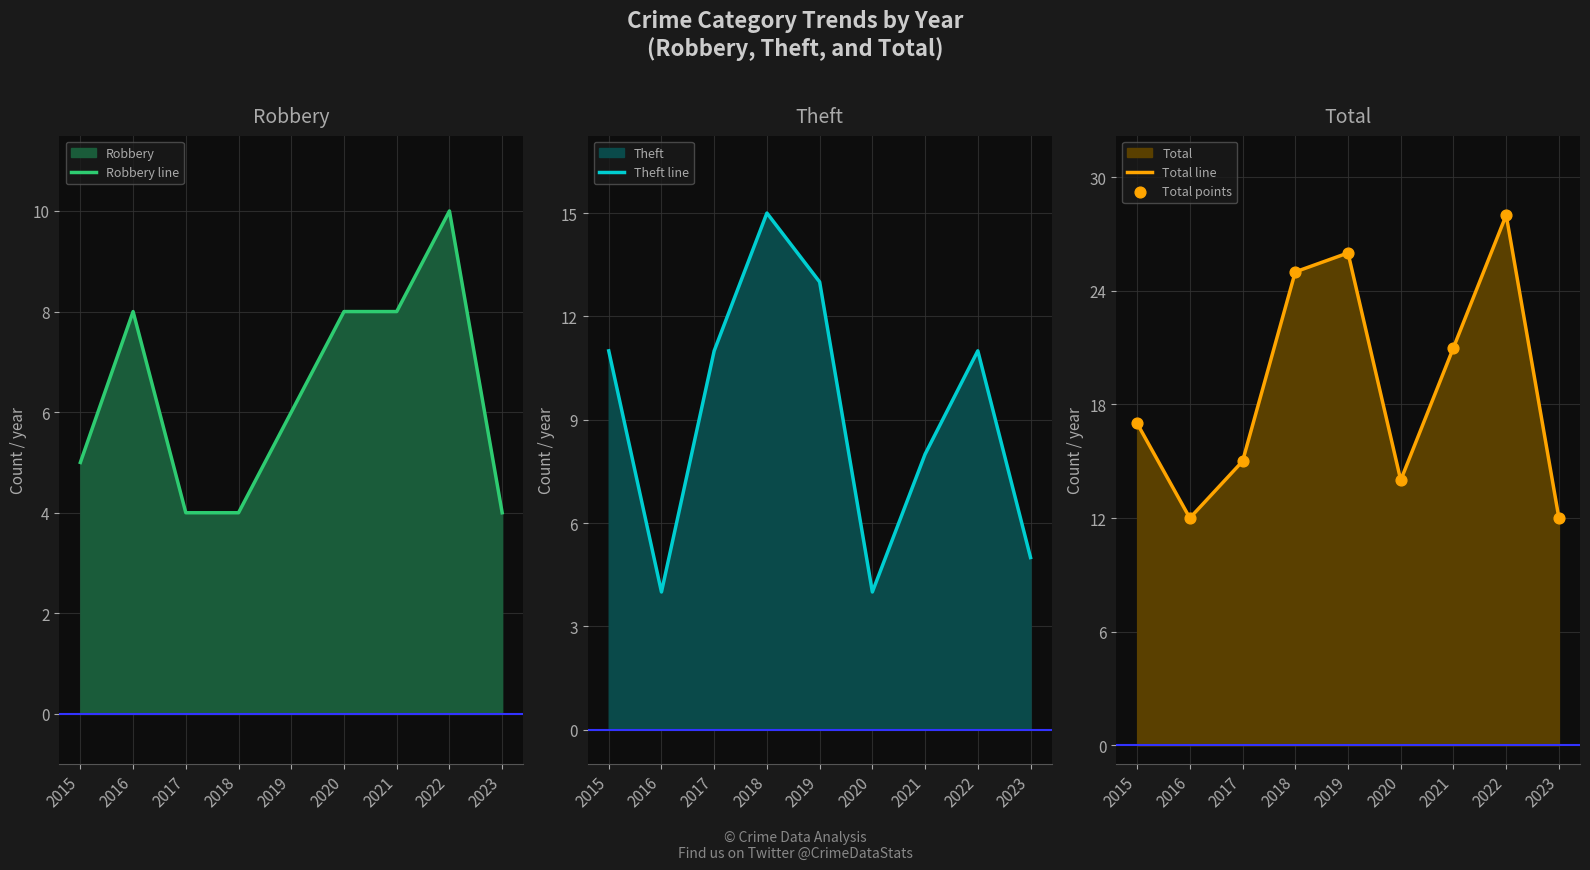

Which series reaches the maximum Y coordinate?

Total line